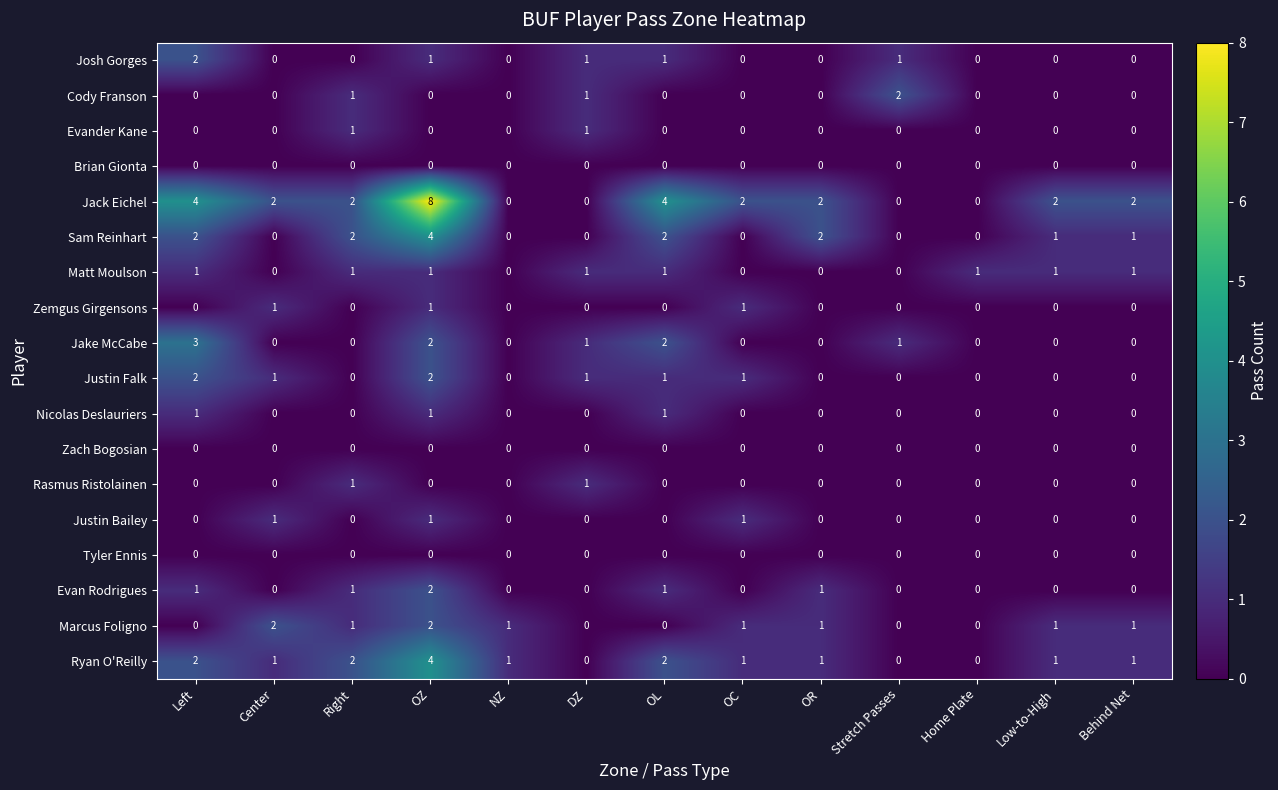

Which series has the widest spread of values?

Jack Eichel